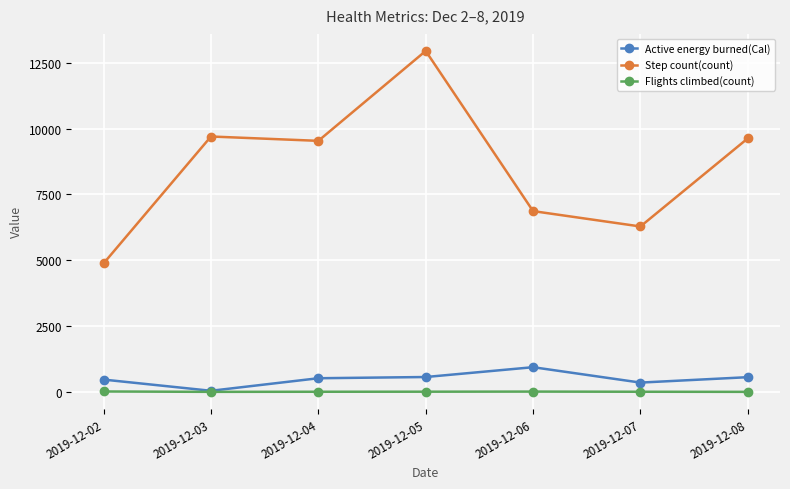

Is it true that Active energy burned(Cal) equals 359.4 at 2019-12-07?

True